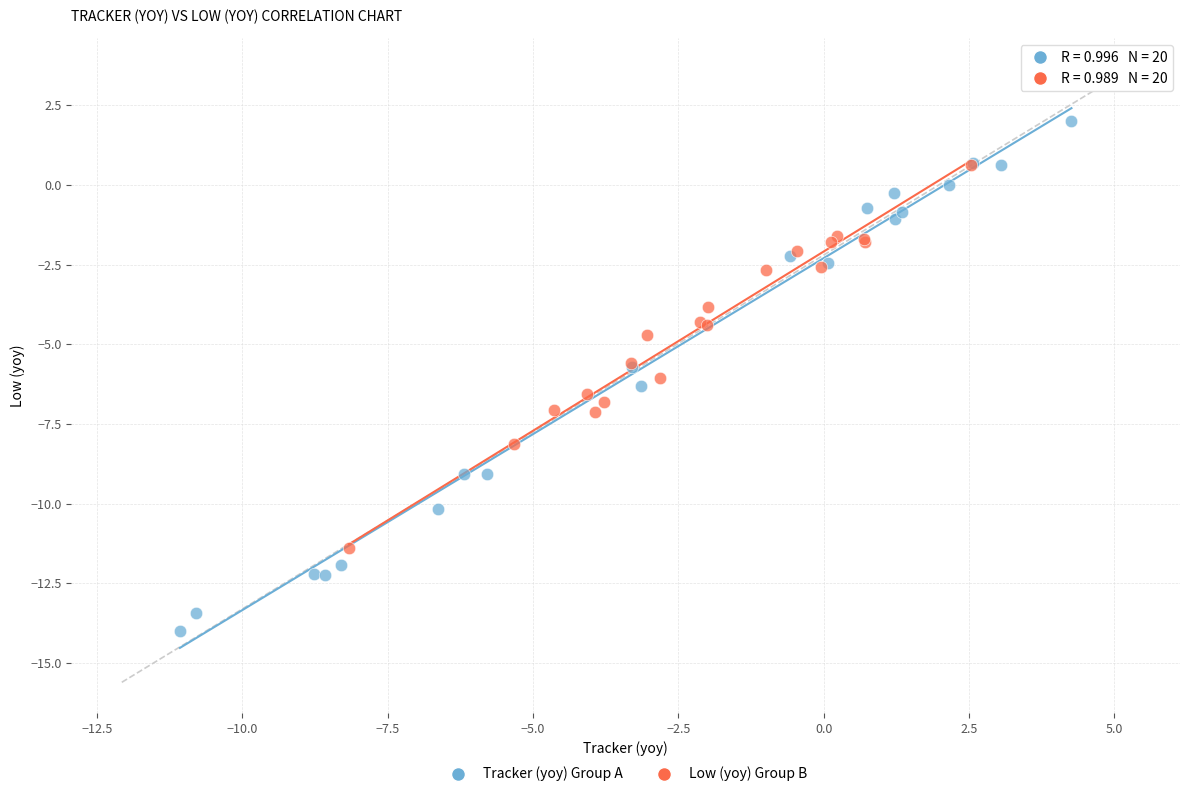

Which series reaches the minimum Y coordinate?

Tracker (yoy) Group A